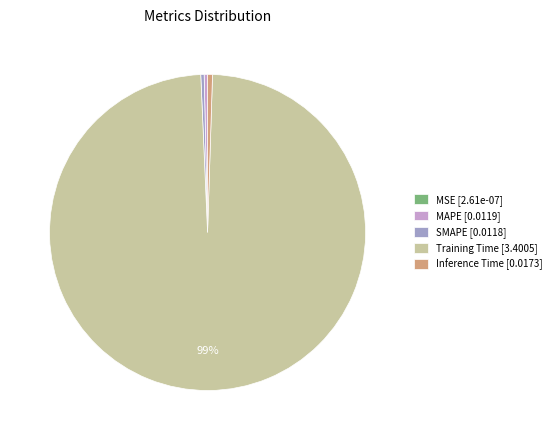

Do Inference Time and SMAPE together represent more than half of the pie?

No